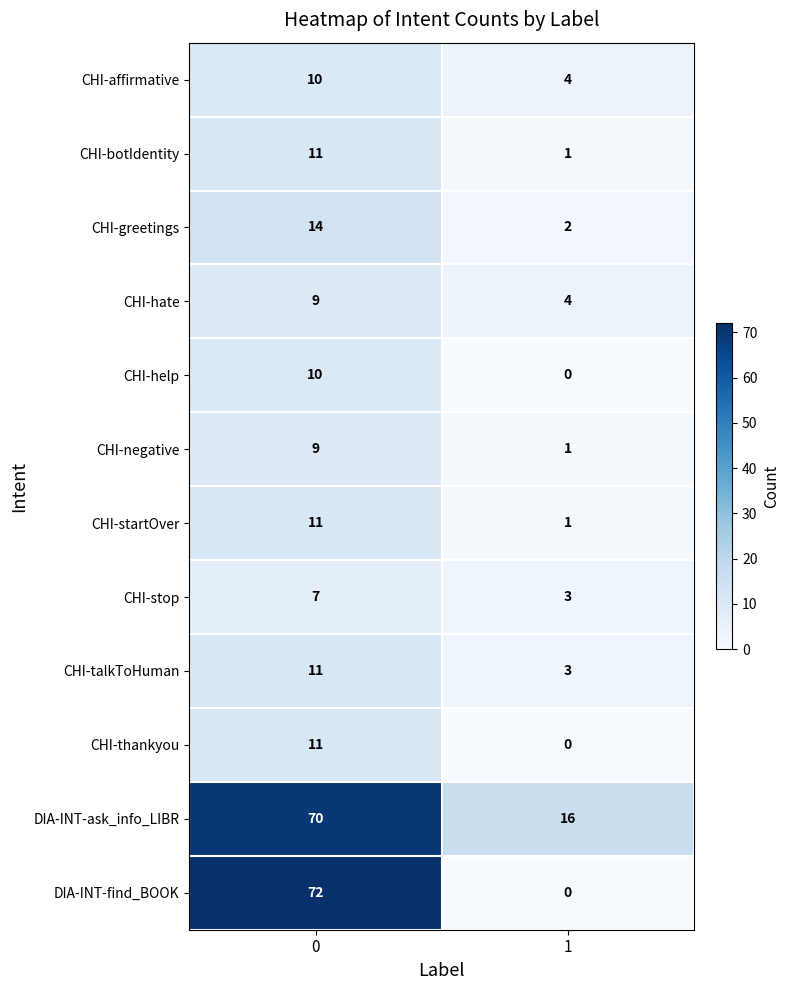

What is the spread (max minus min) of values at 1?

16